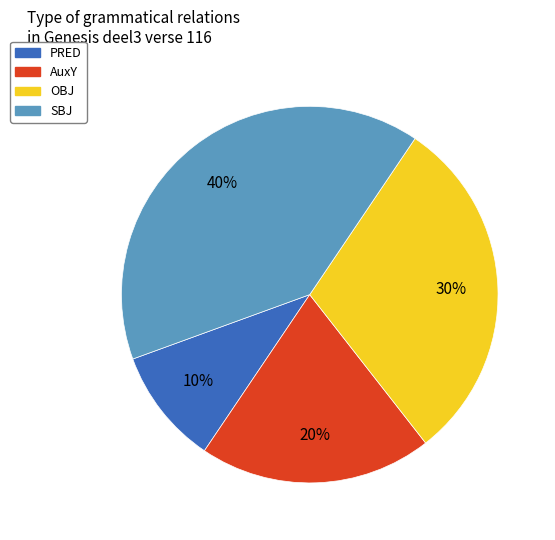

Do AuxY and SBJ together represent more than half of the pie?

Yes